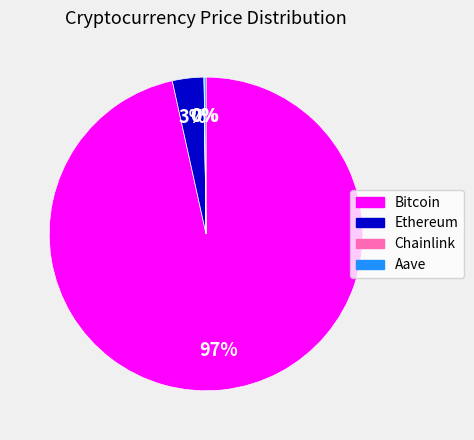

To the nearest percent, what percentage of the pie is Bitcoin?

97%